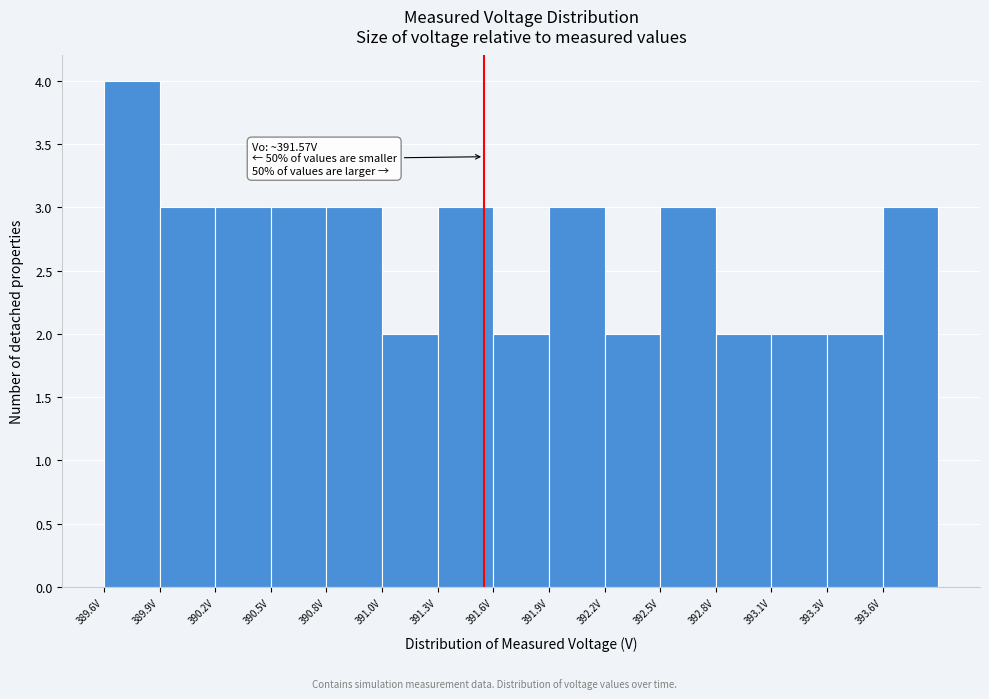

Over which range of the x-axis is the bar tallest?

389.60 to 389.90